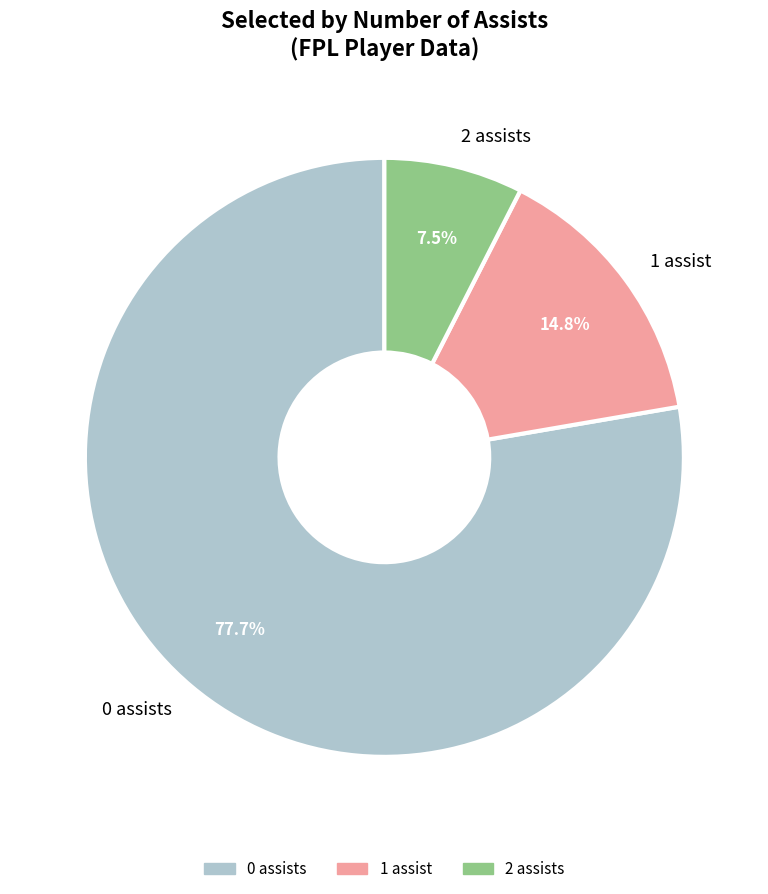

Rank the categories by value from lowest to highest.

2 assists, 1 assist, 0 assists